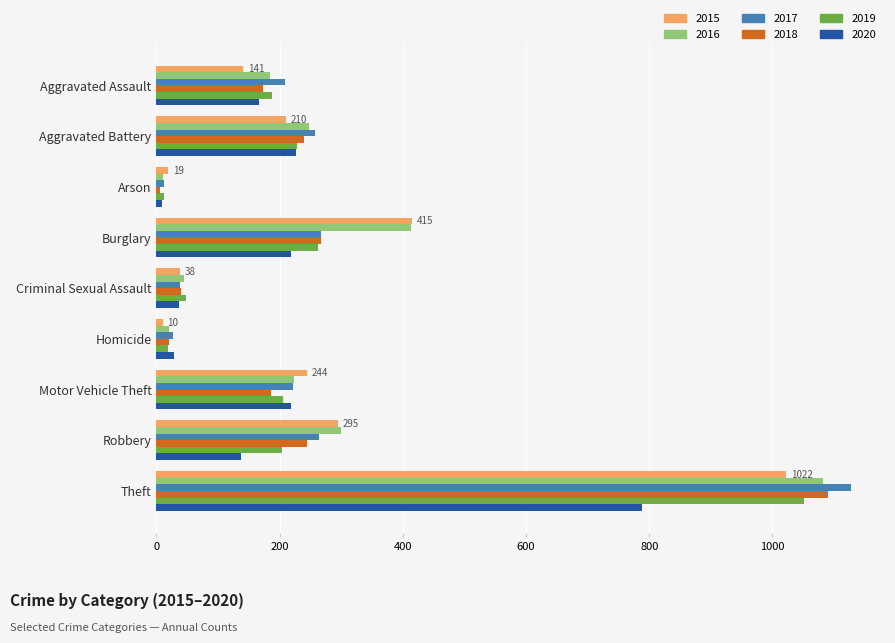

The value of 2018 at Aggravated Assault is 53. True or false?

False